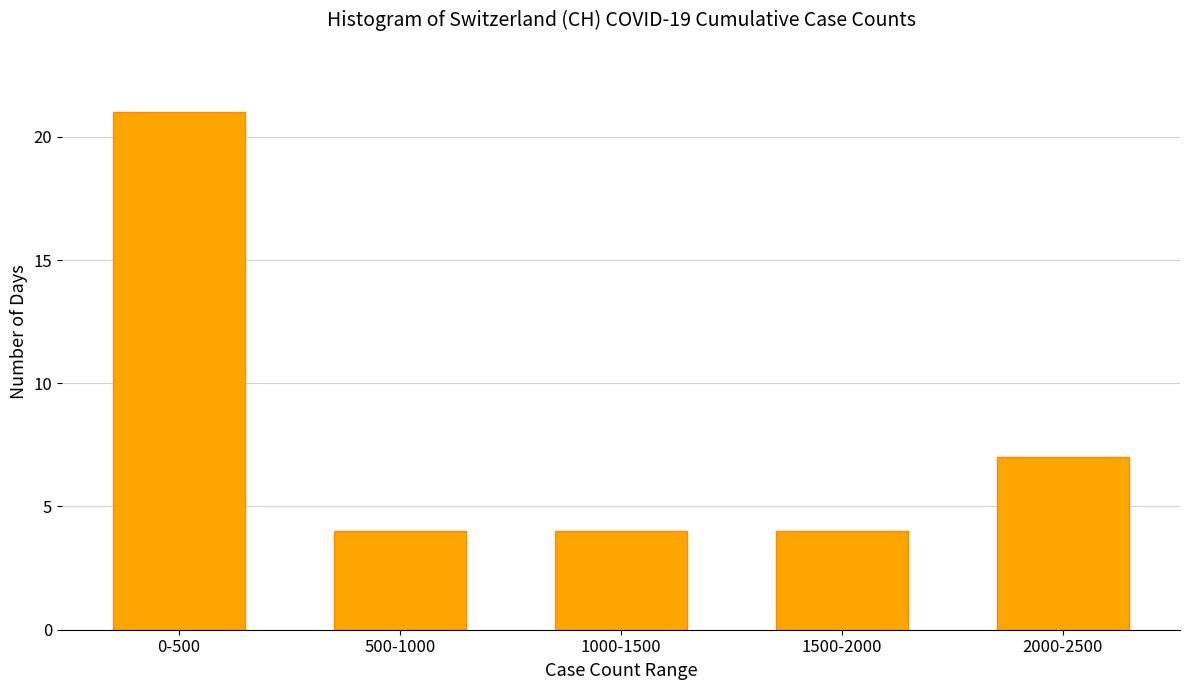

Reading right to left, transcribe all the data shown in this chart.

2000-2500=7	1500-2000=4	1000-1500=4	500-1000=4	0-500=21